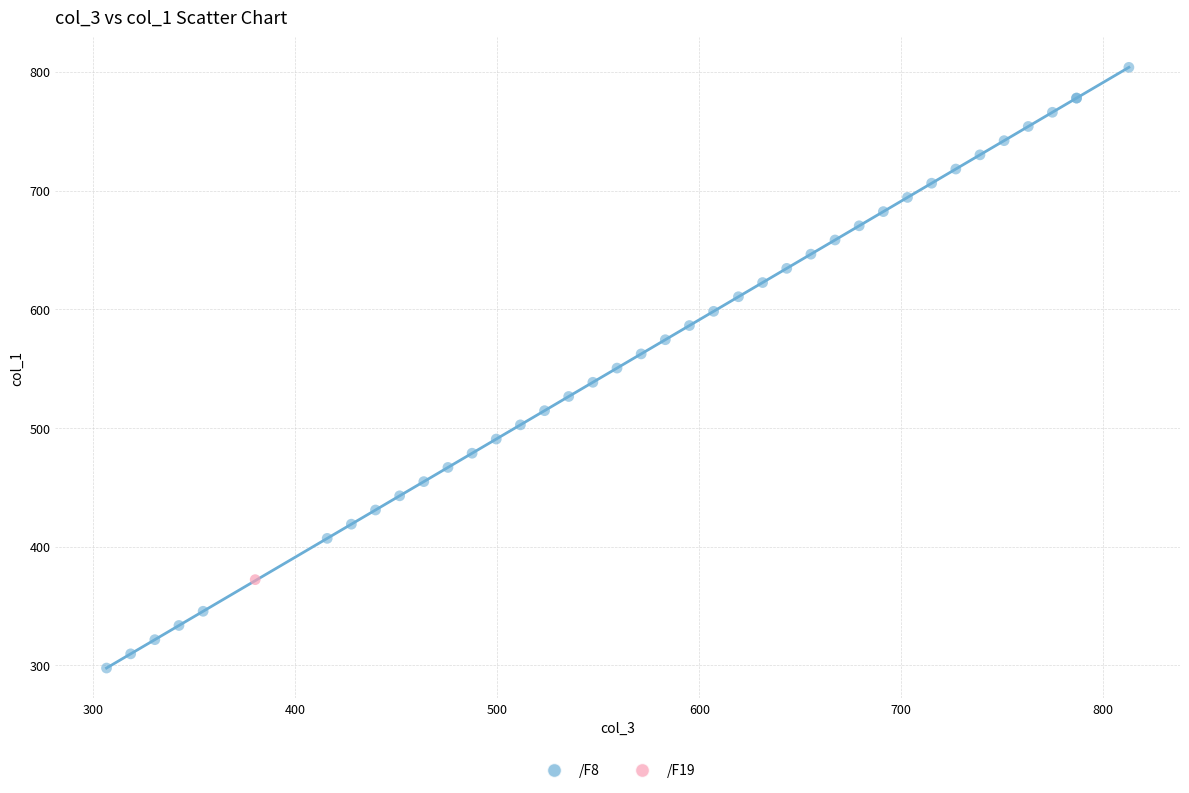

What are all the series names shown in the legend?

/F8, /F19